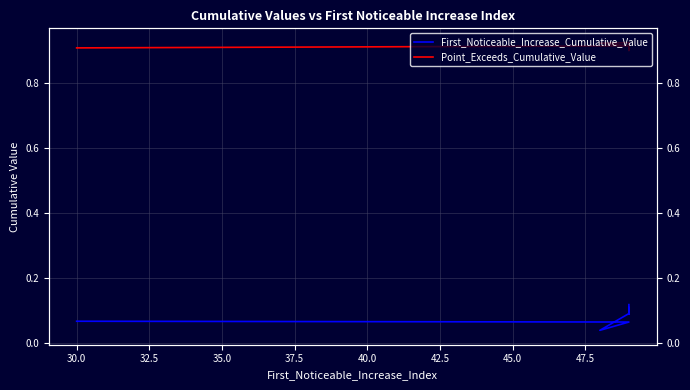

What are all the series names shown in the legend?

First_Noticeable_Increase_Cumulative_Value, Point_Exceeds_Cumulative_Value